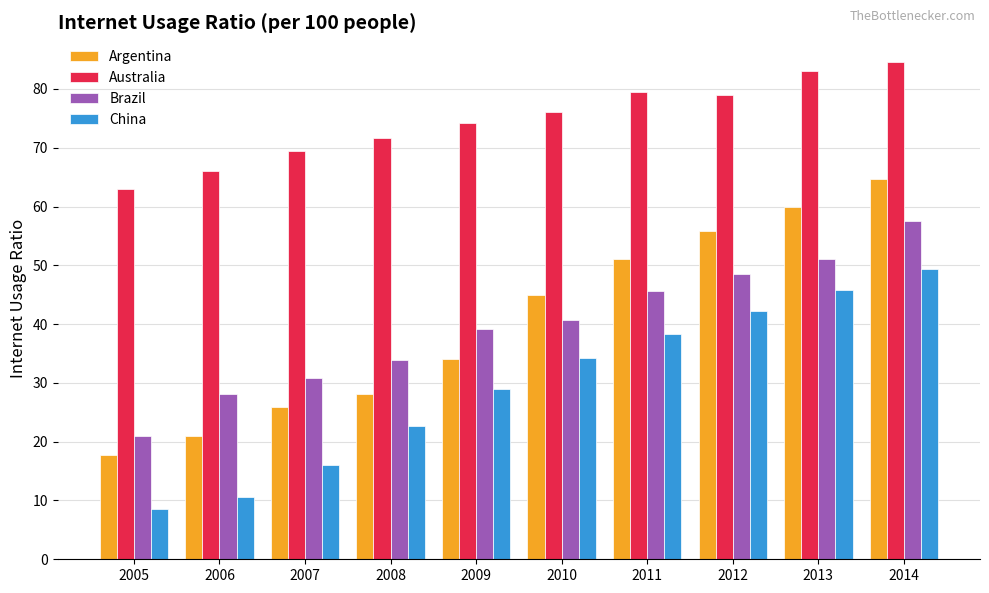

At how many categories does at least one series exceed 80?

2